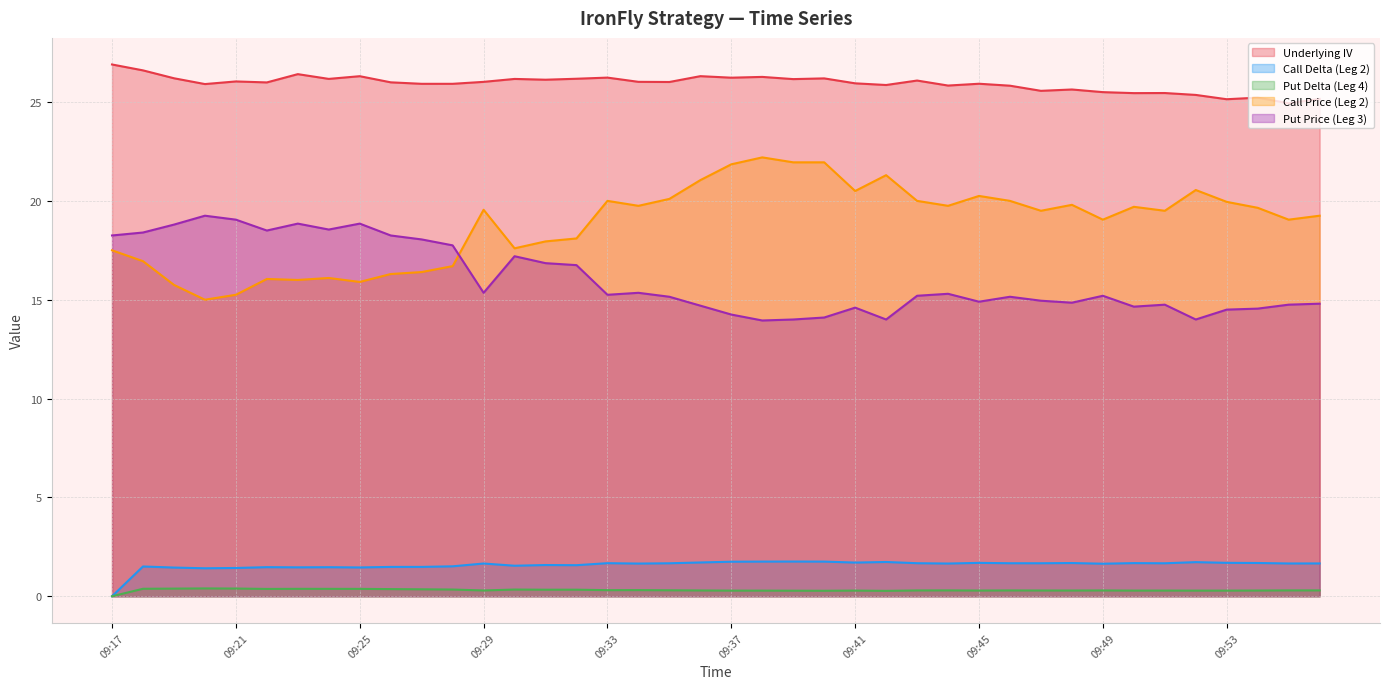

Which series has the widest spread of values?

Call Price (Leg 2)